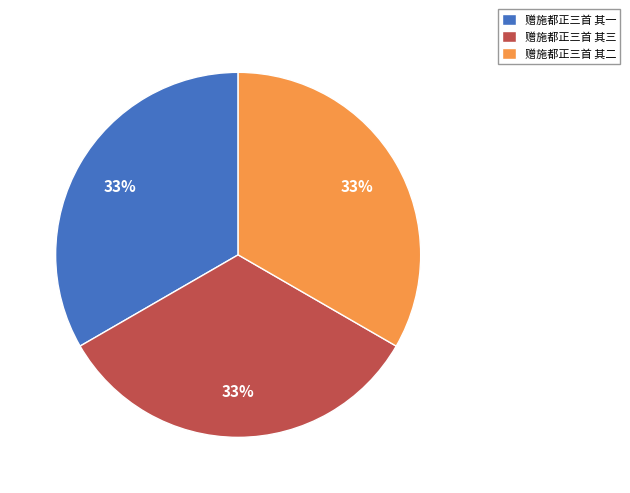

To the nearest percent, what is the combined percentage of 赠施都正三首 其一 and 赠施都正三首 其二?

67%